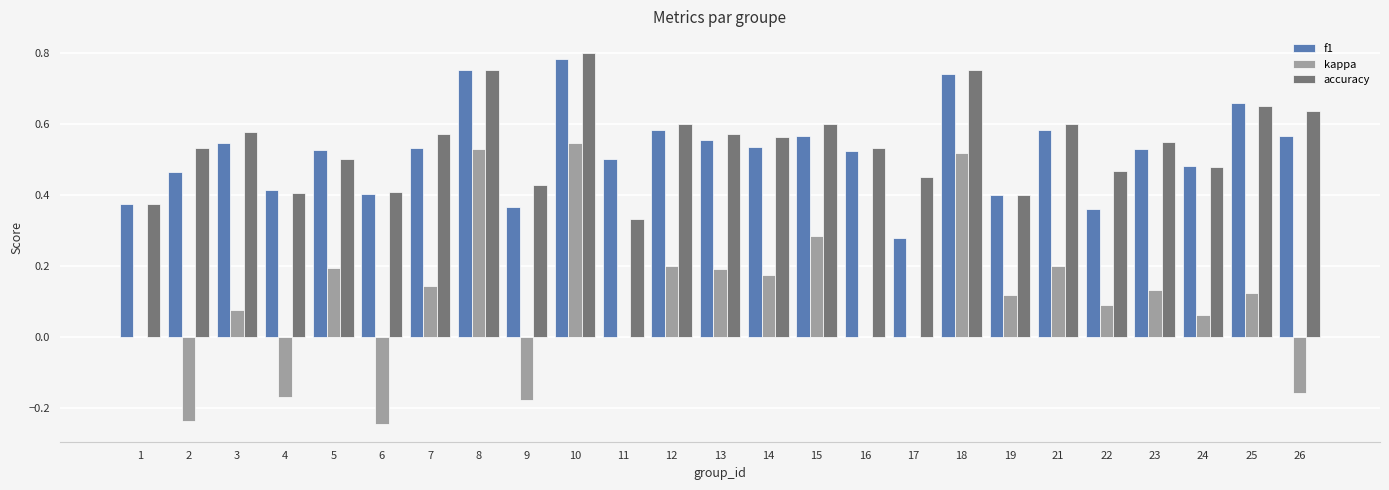

Between 15 and 25, which series saw the biggest shift?

kappa